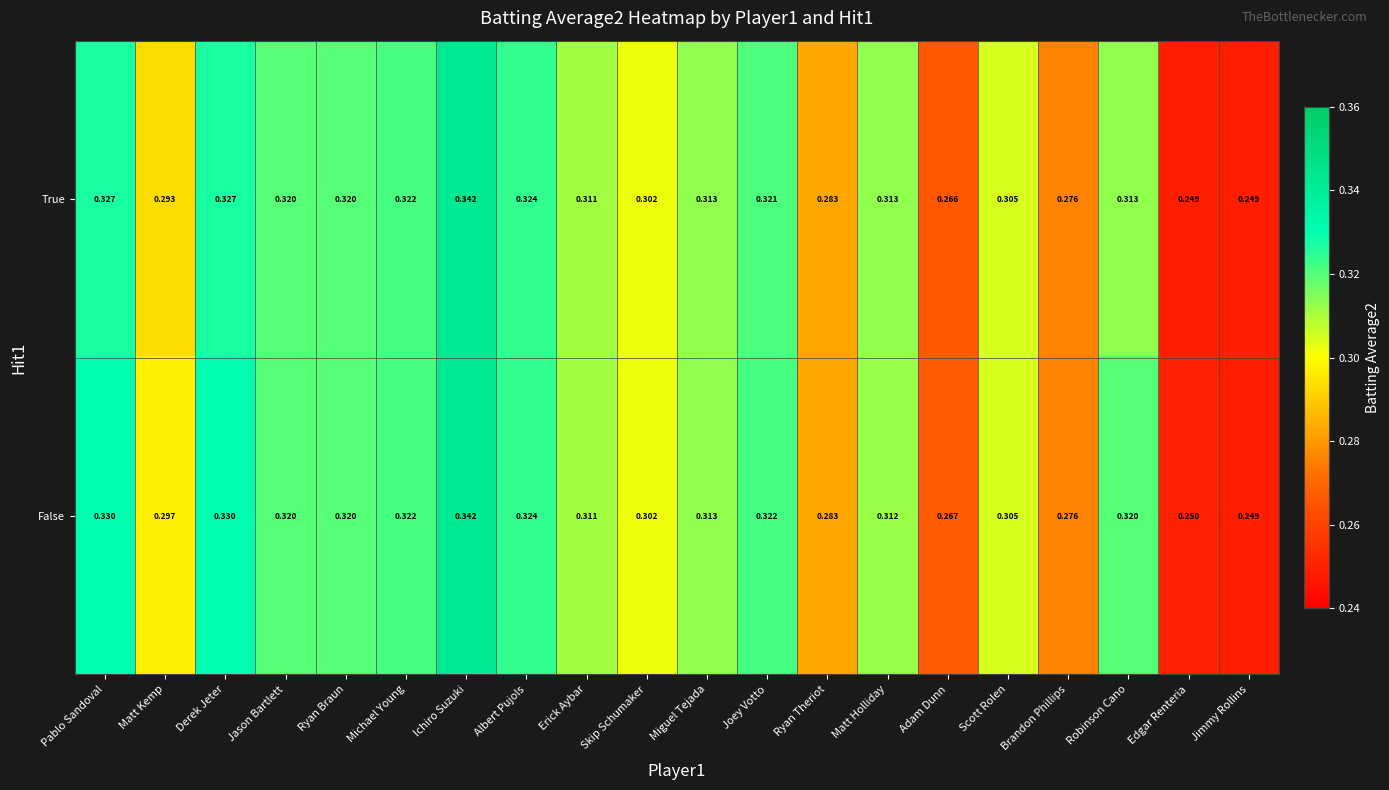

Rank the series at Pablo Sandoval from lowest to highest value.

True, False